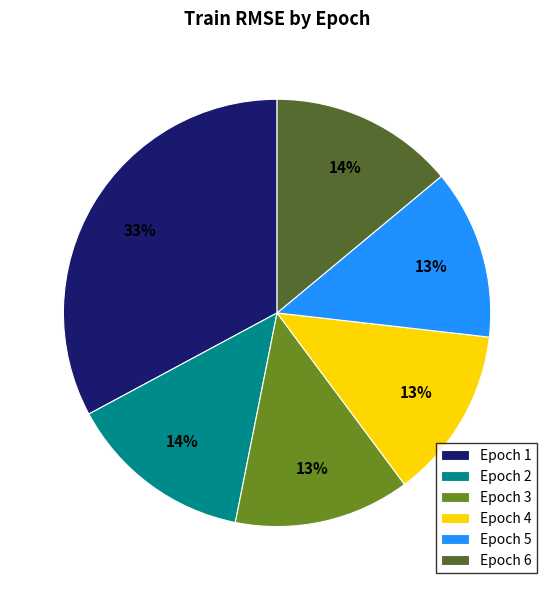

Is there a majority slice in this chart?

No